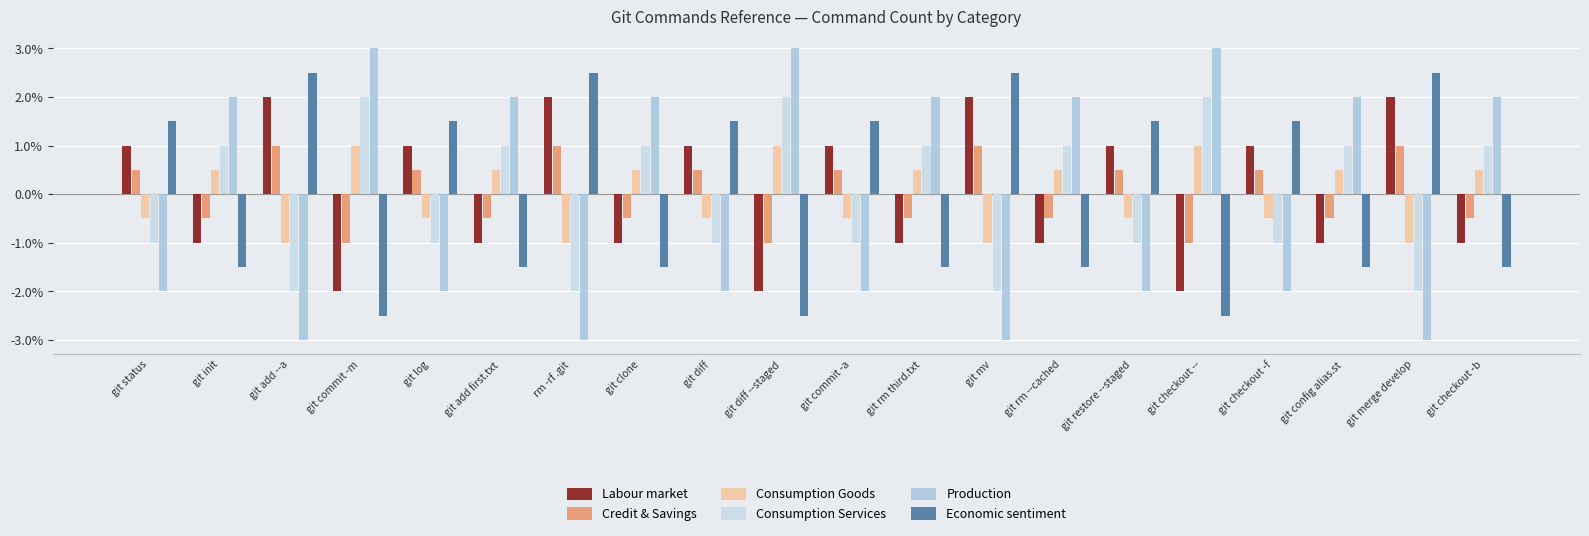

How many Consumption Services values are between -1 and 1?

13